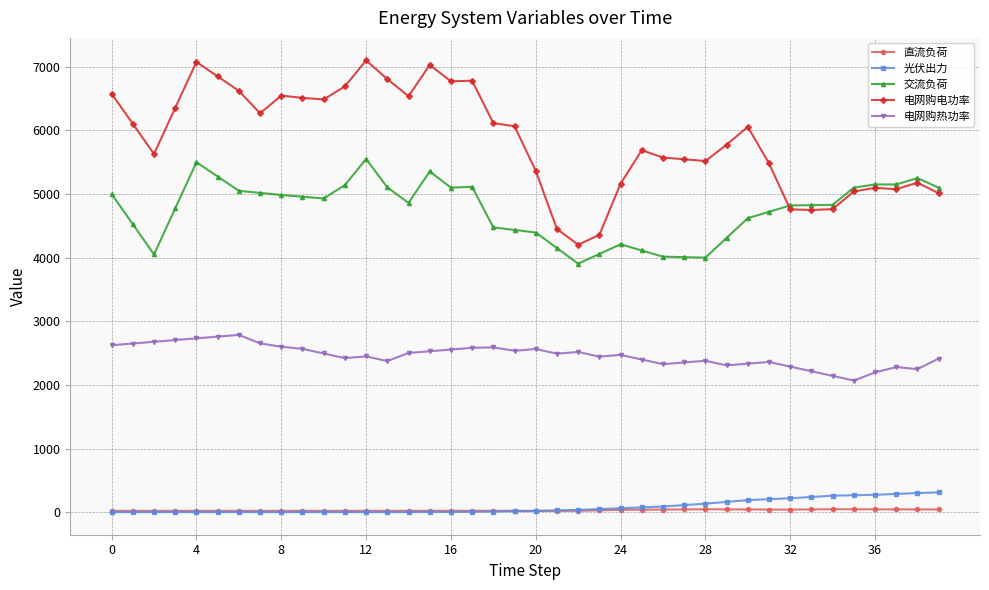

Which series has the widest spread of values?

电网购电功率